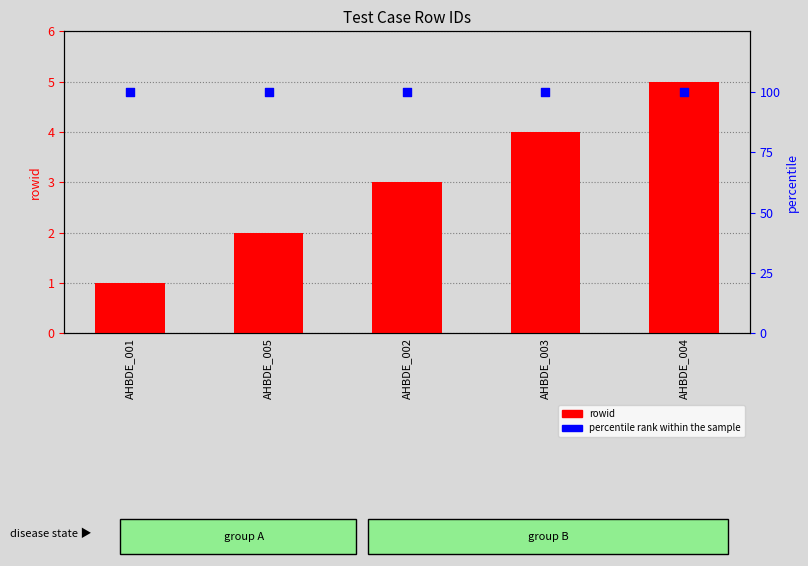

What is the total value across all series at AHBDE_002?

103